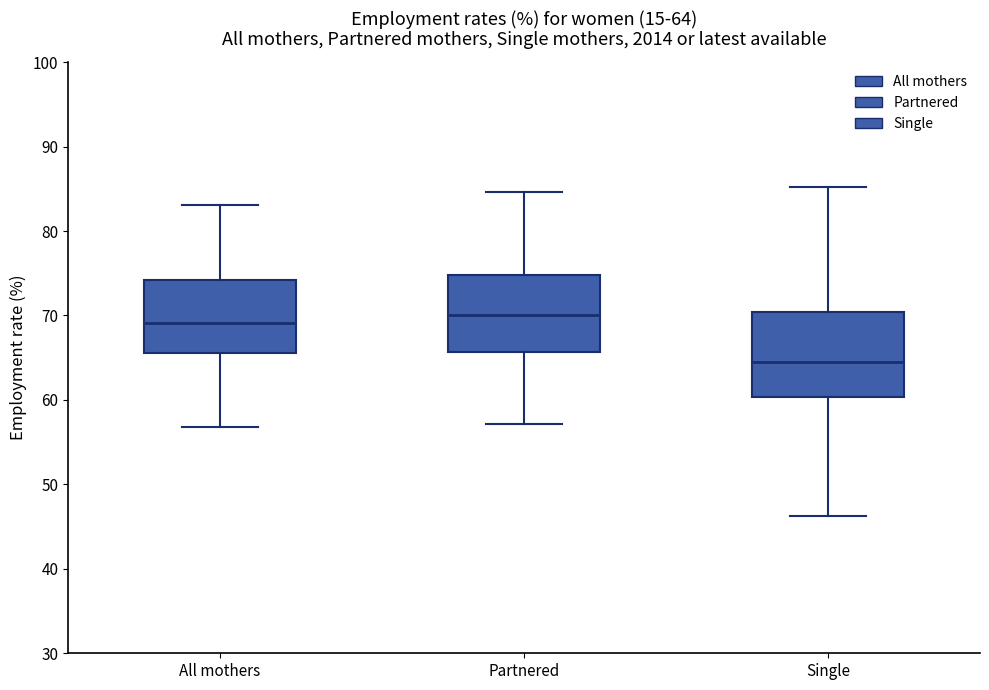

Which box has the lowest median line?

Single